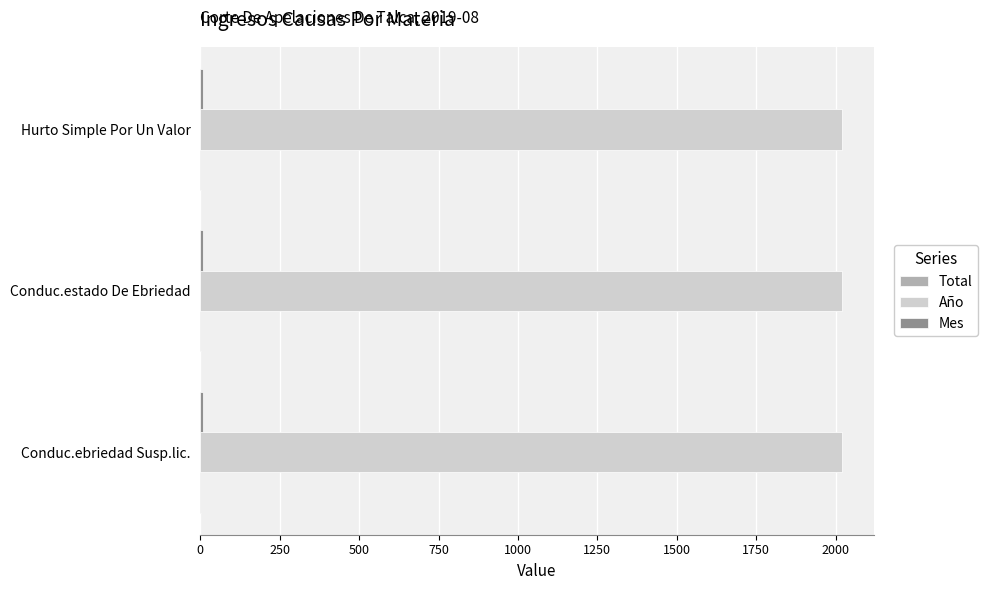

Which series has the largest total across all categories?

Año